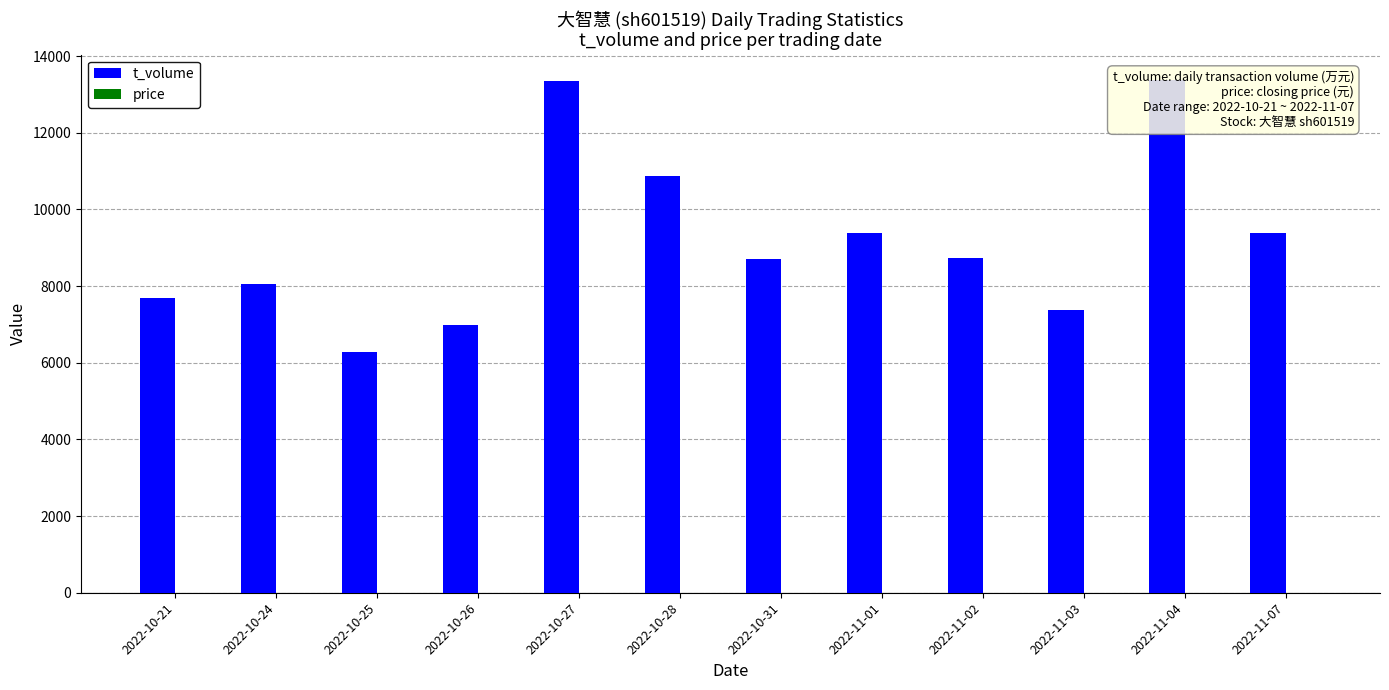

List the series in order of their overall mean, lowest first.

price, t_volume